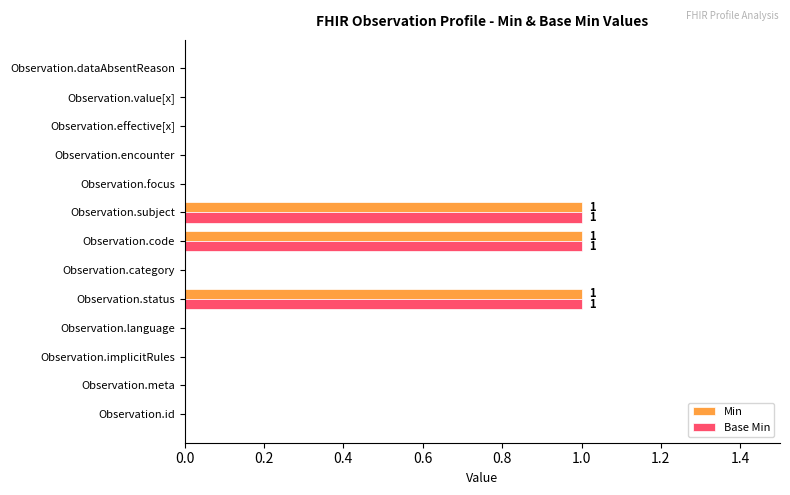

How many series are shown in this chart?

2